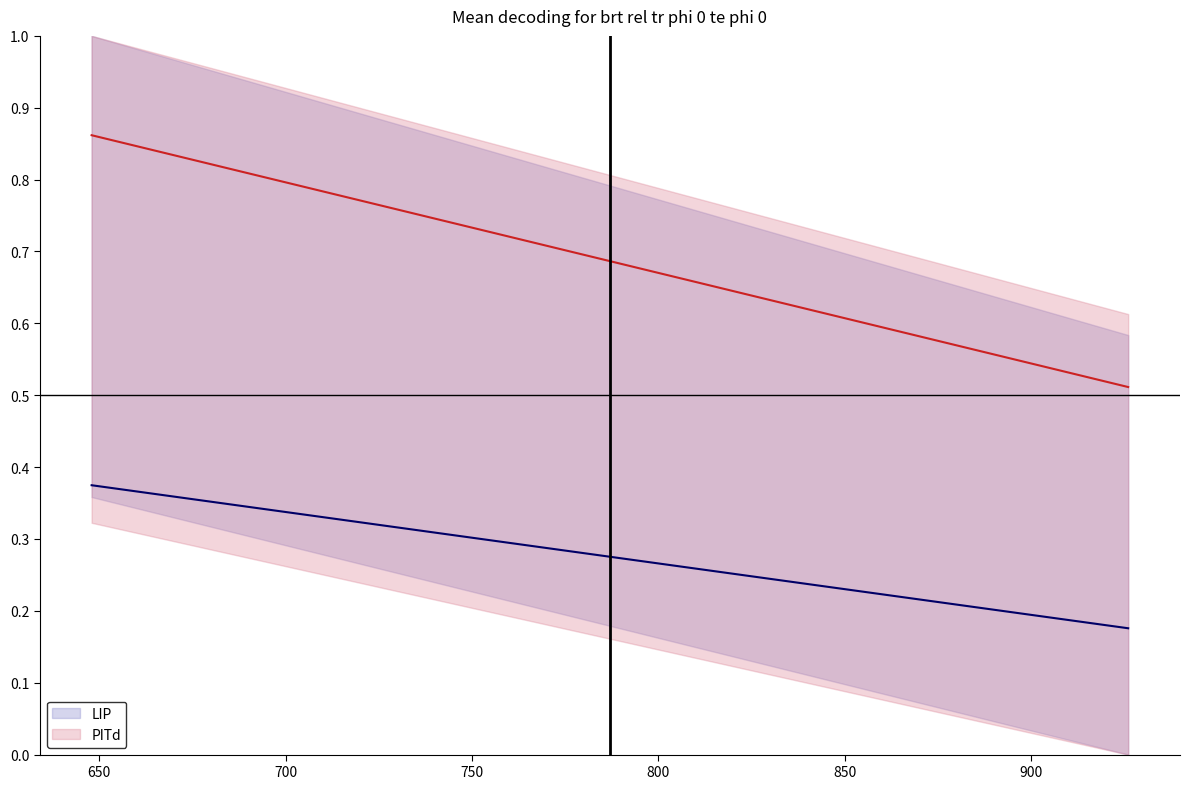

What is the average value of the PITd series?

0.7